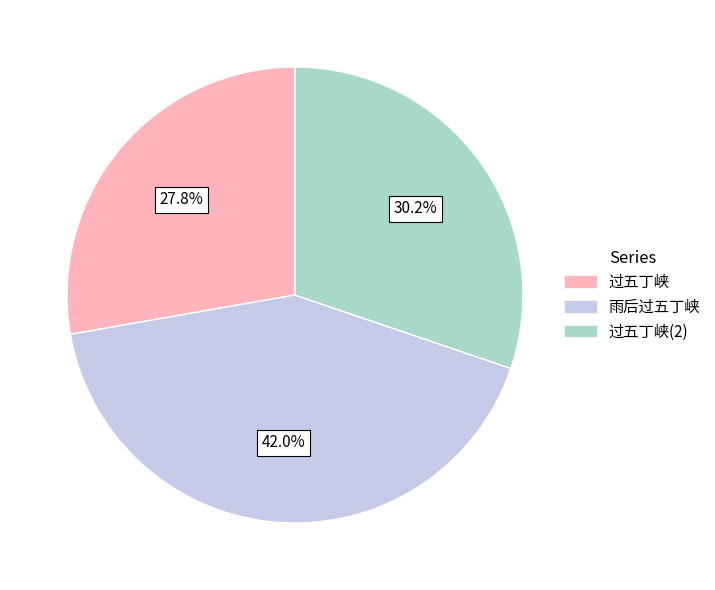

Do 过五丁峡(2) and 雨后过五丁峡 together represent more than half of the pie?

Yes